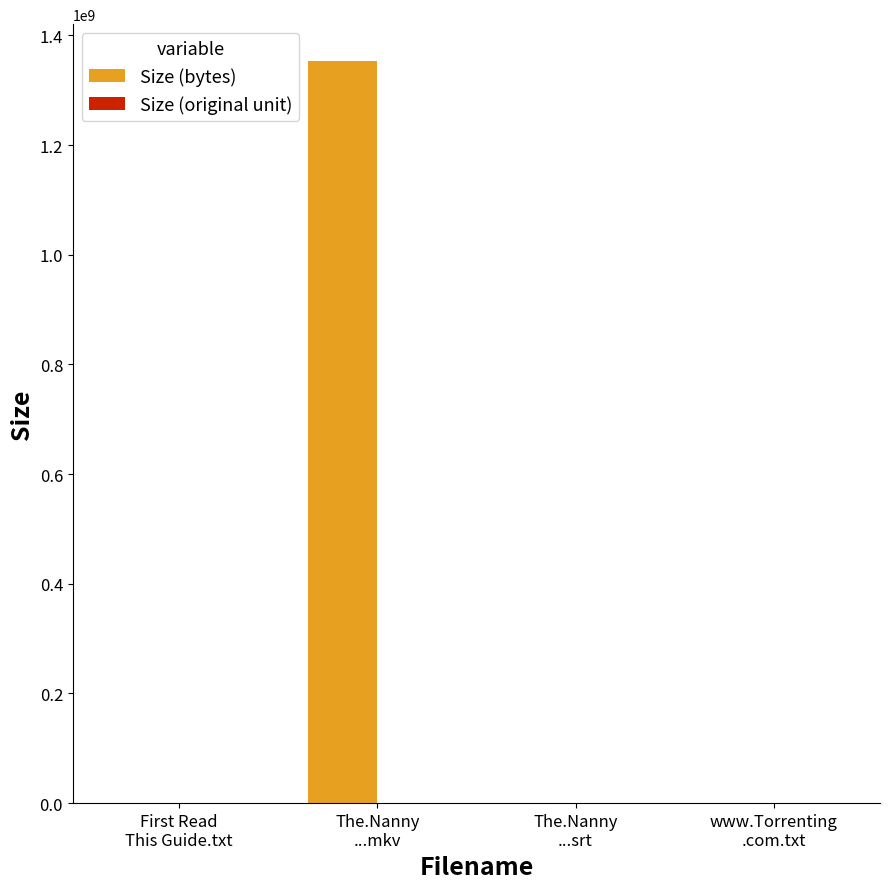

At which category is the sum across all series the highest?

The.Nanny
...mkv